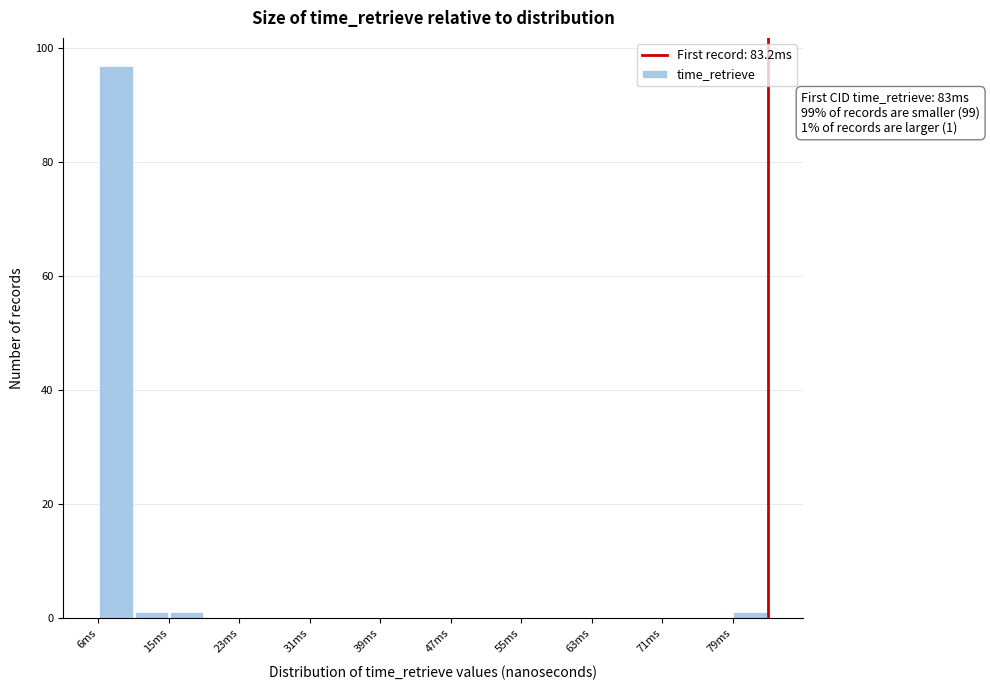

Over which range of the x-axis is the bar tallest?

6 to 11